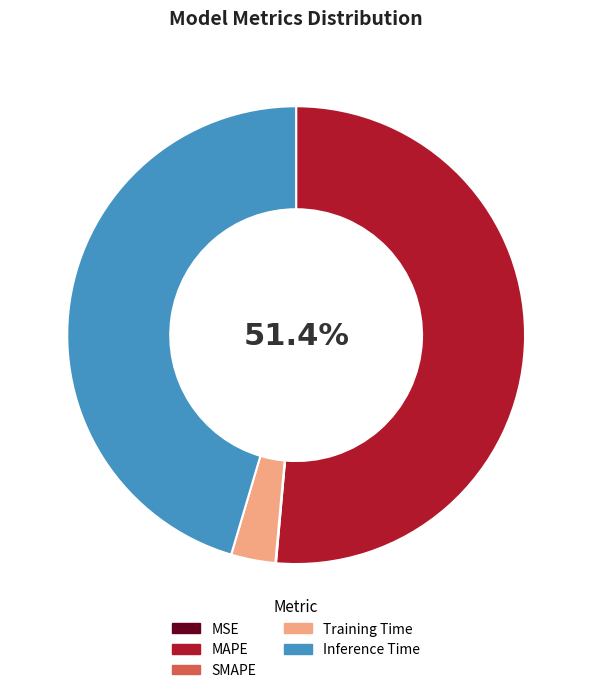

Which slice is the largest?

MAPE